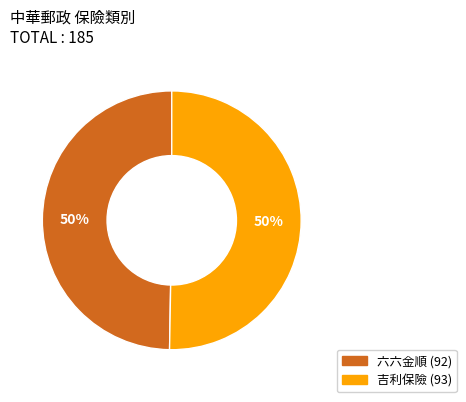

How many slices are in this pie chart?

2